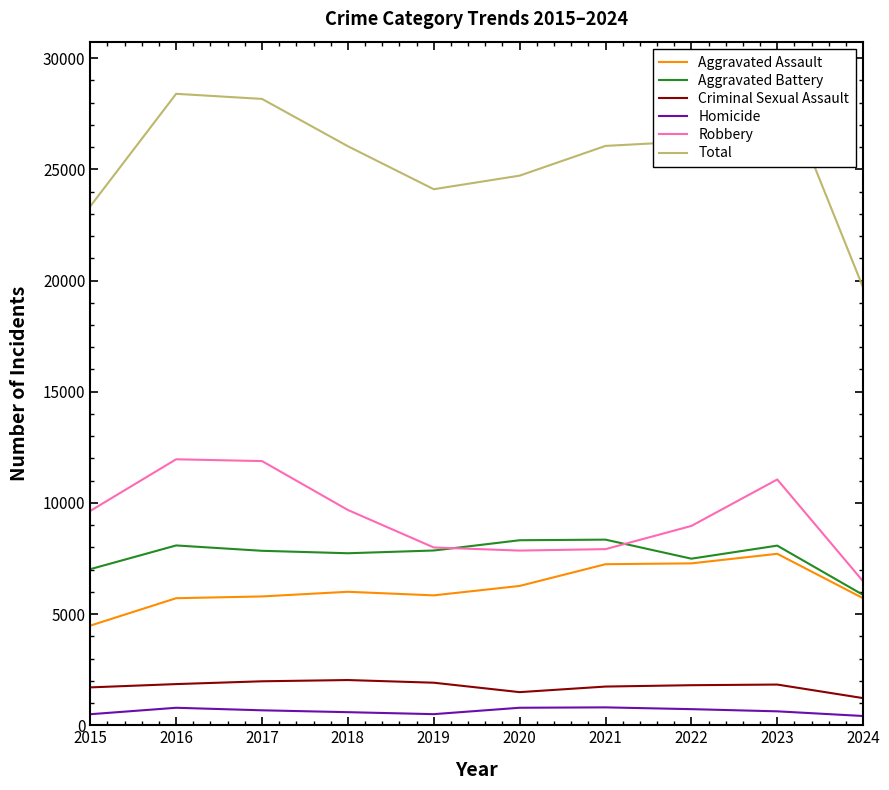

The value of Aggravated Battery at 2018 is 7735. True or false?

True